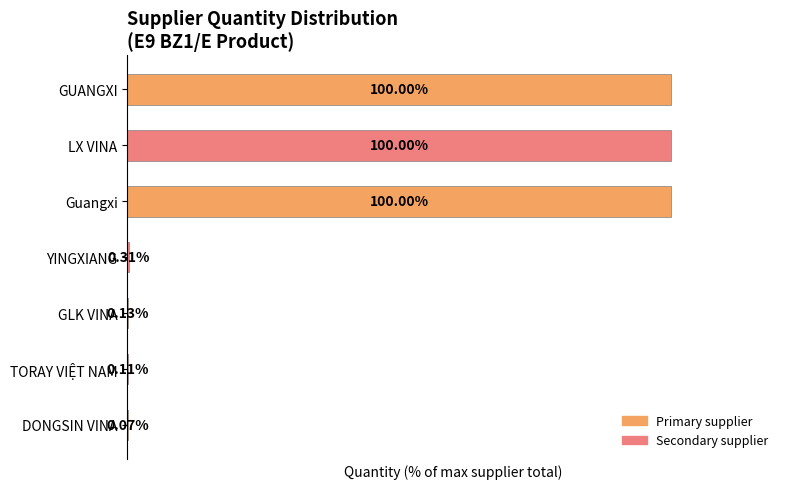

Where is the data nearest to the value 50?

YINGXIANG